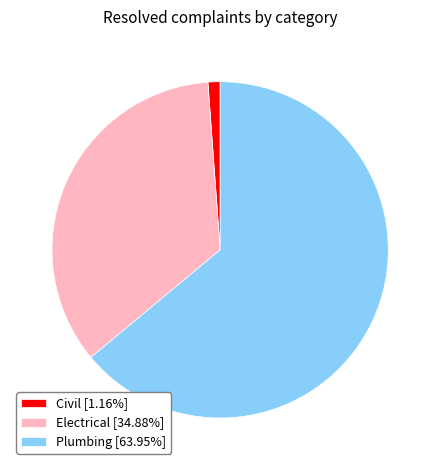

Which slice represents more than half of the pie?

Plumbing